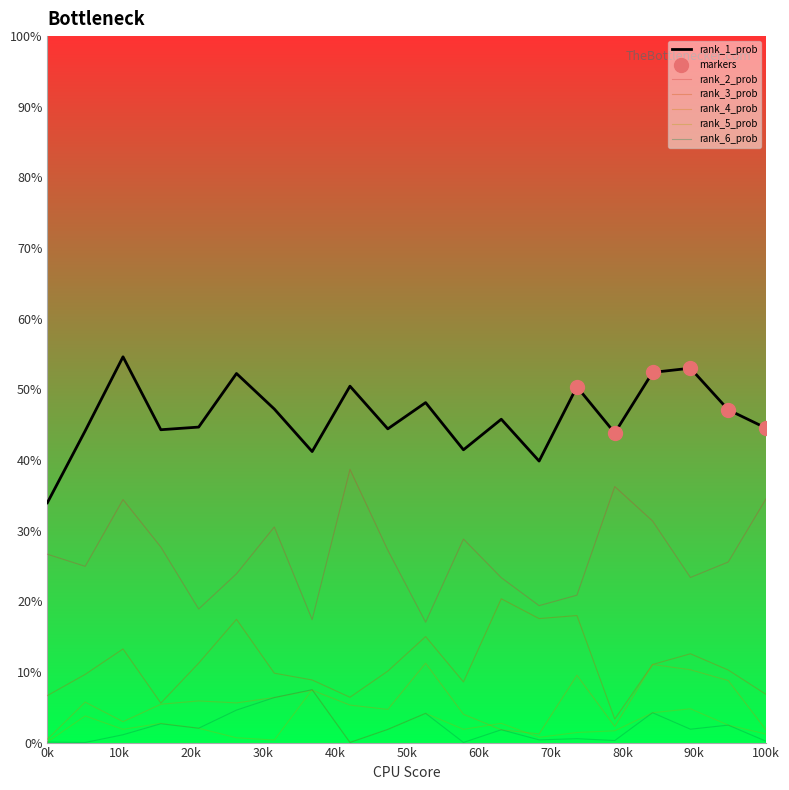

At how many categories does at least one series exceed 43?

16